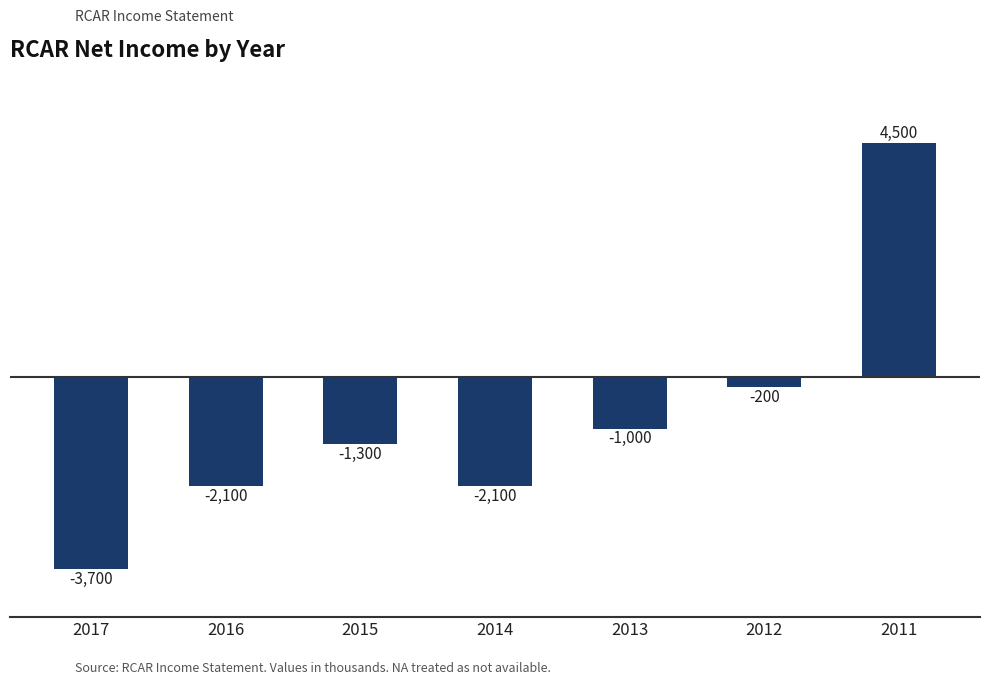

What is the smallest value displayed?

-3700